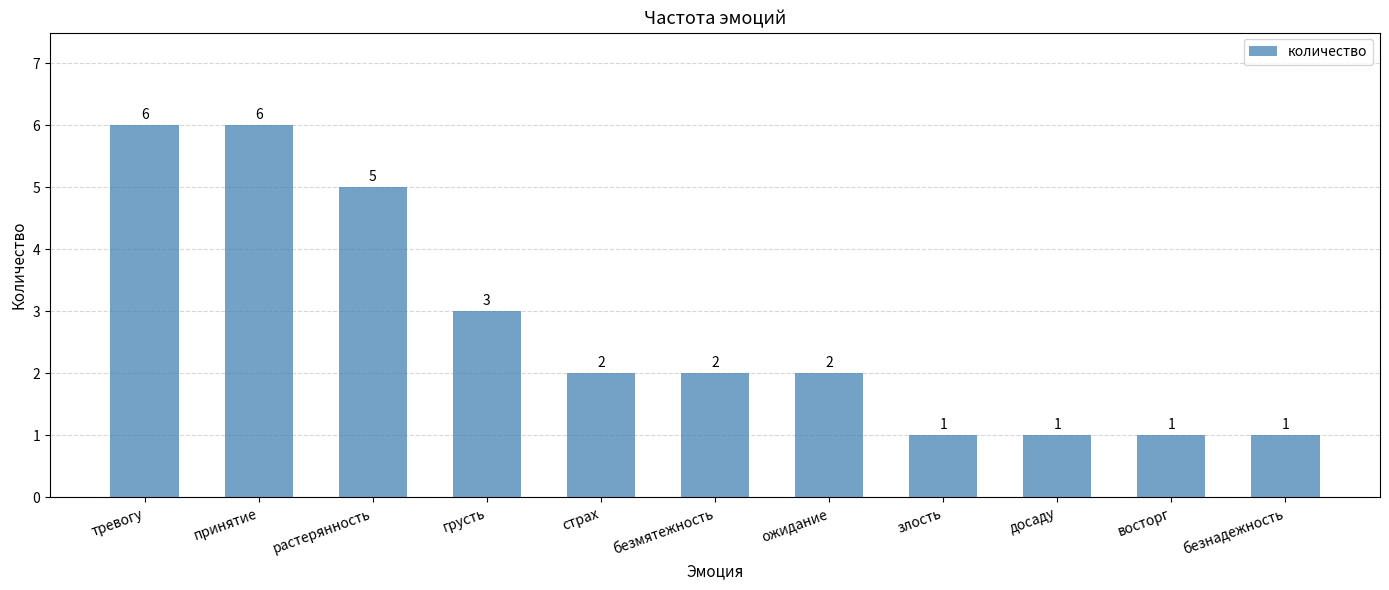

What is the value of the 2nd bar from the left?

6